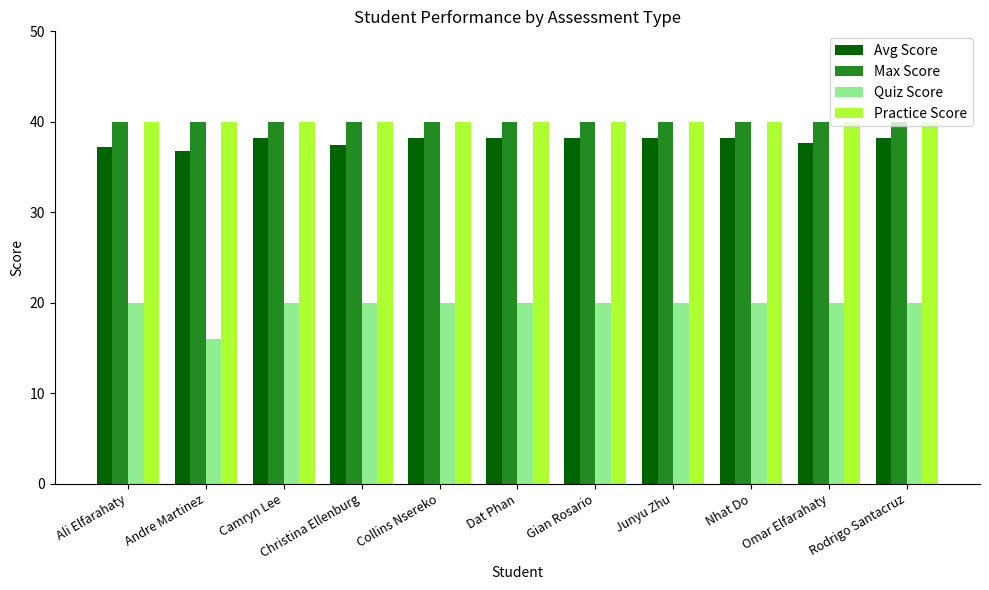

What is the spread (max minus min) of values at Nhat Do?

20.0